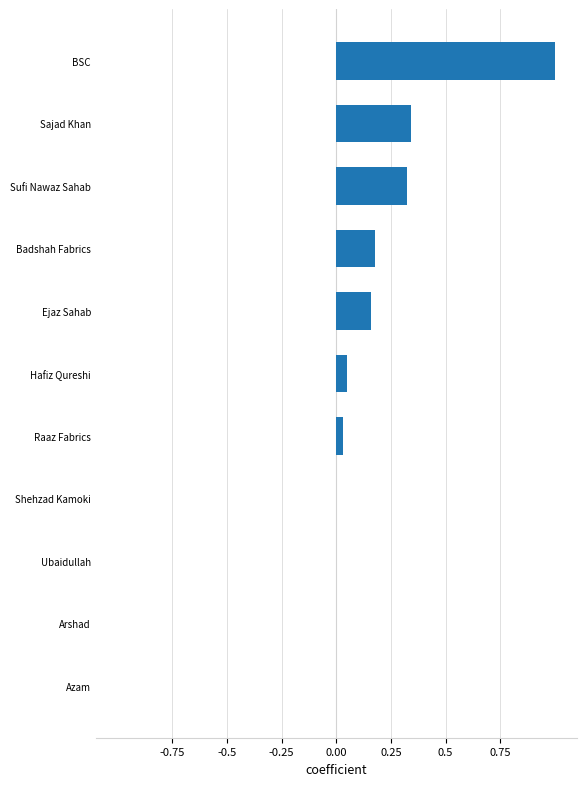

Are the bars horizontal?

Yes